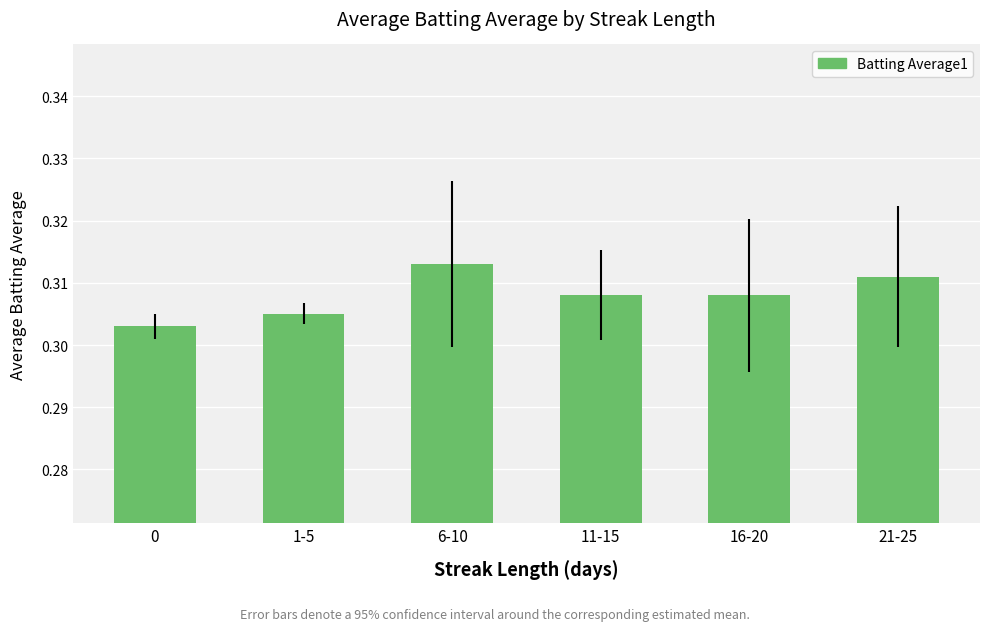

Between 11-15 and 21-25, which is larger?

21-25